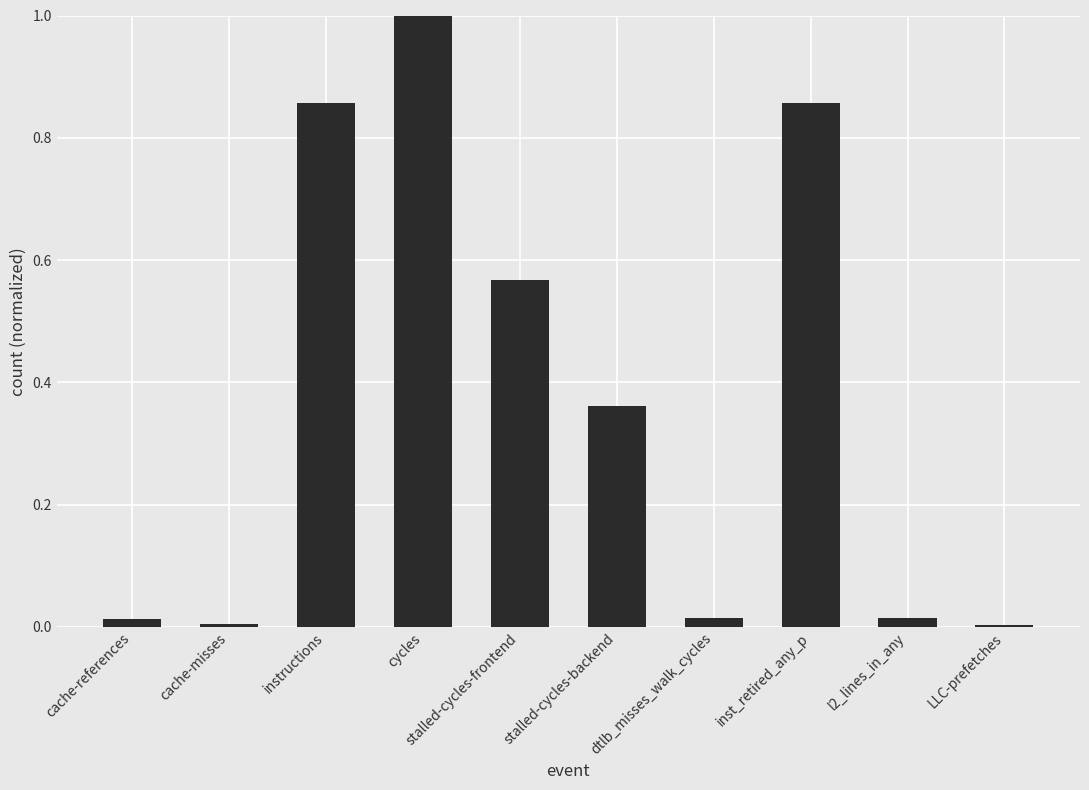

What is the difference between the values at inst_retired_any_p and cycles?

0.1